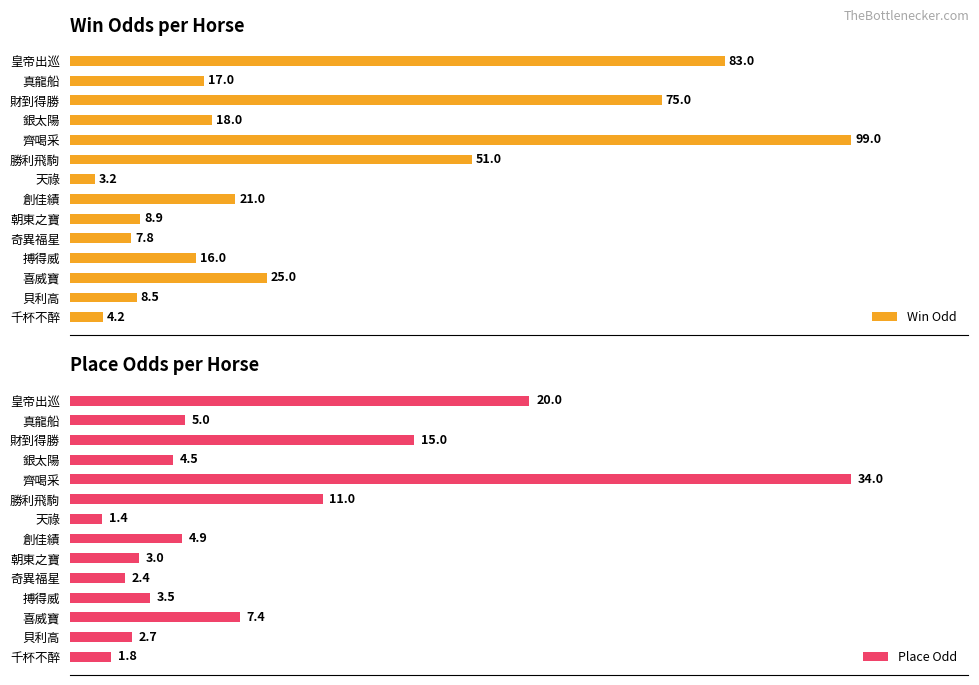

At which label is Win Odd closest to 51?

勝利飛駒